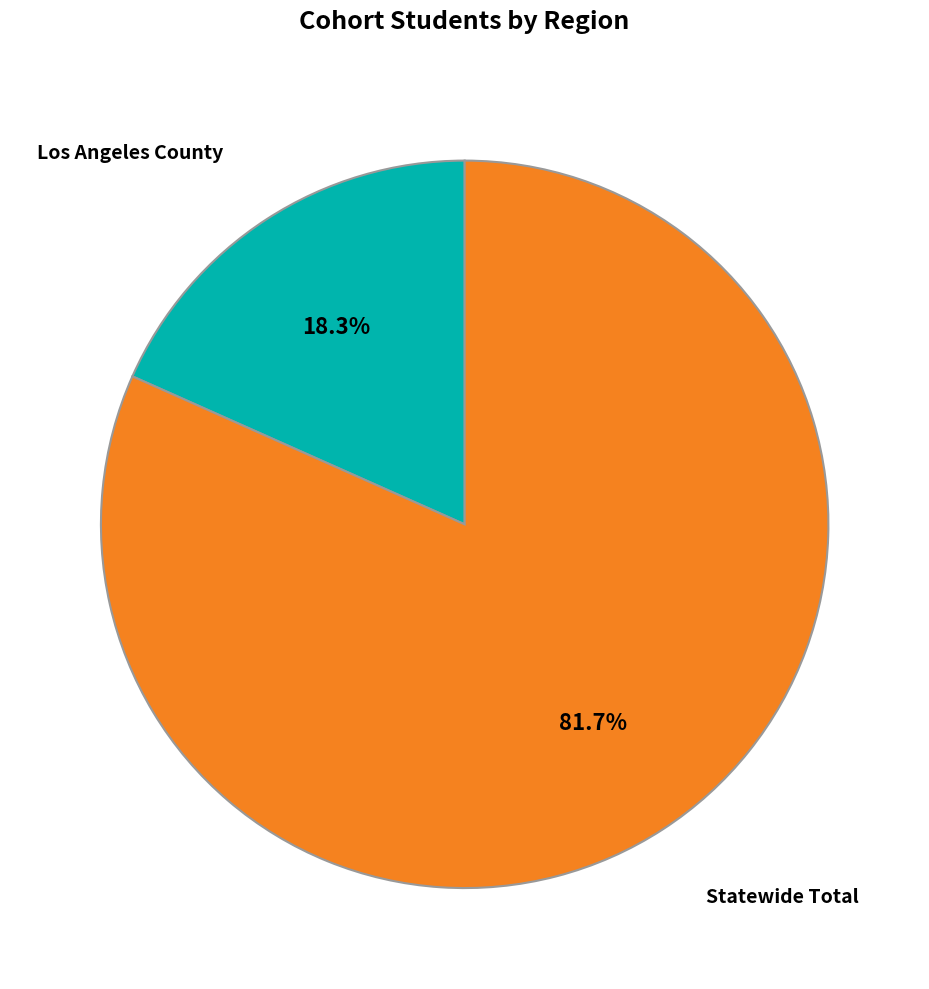

Does any single category account for the majority?

Yes